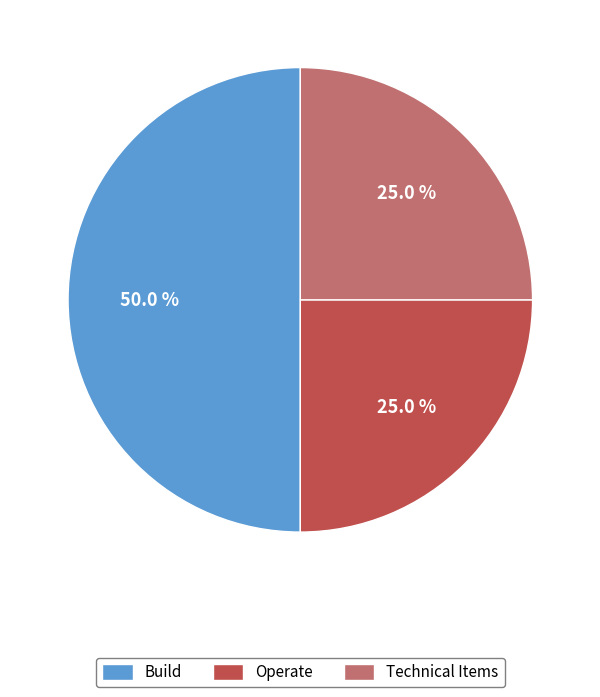

Between Technical Items and Build, which is larger?

Build